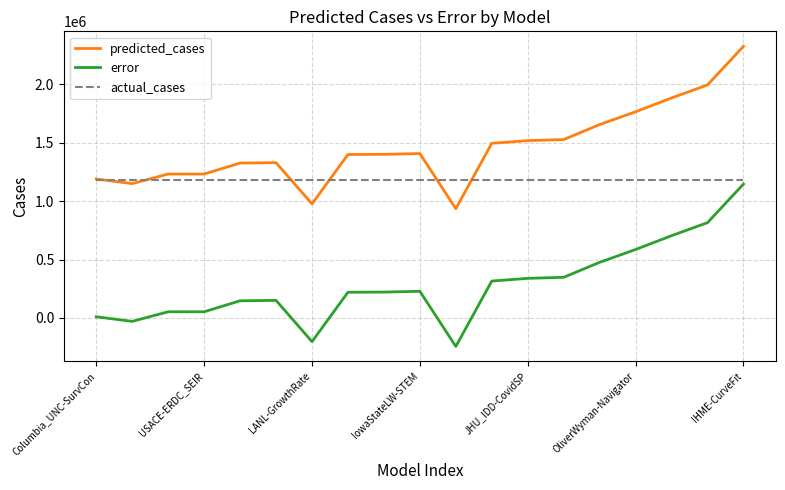

What are all the series names shown in the legend?

predicted_cases, error, actual_cases